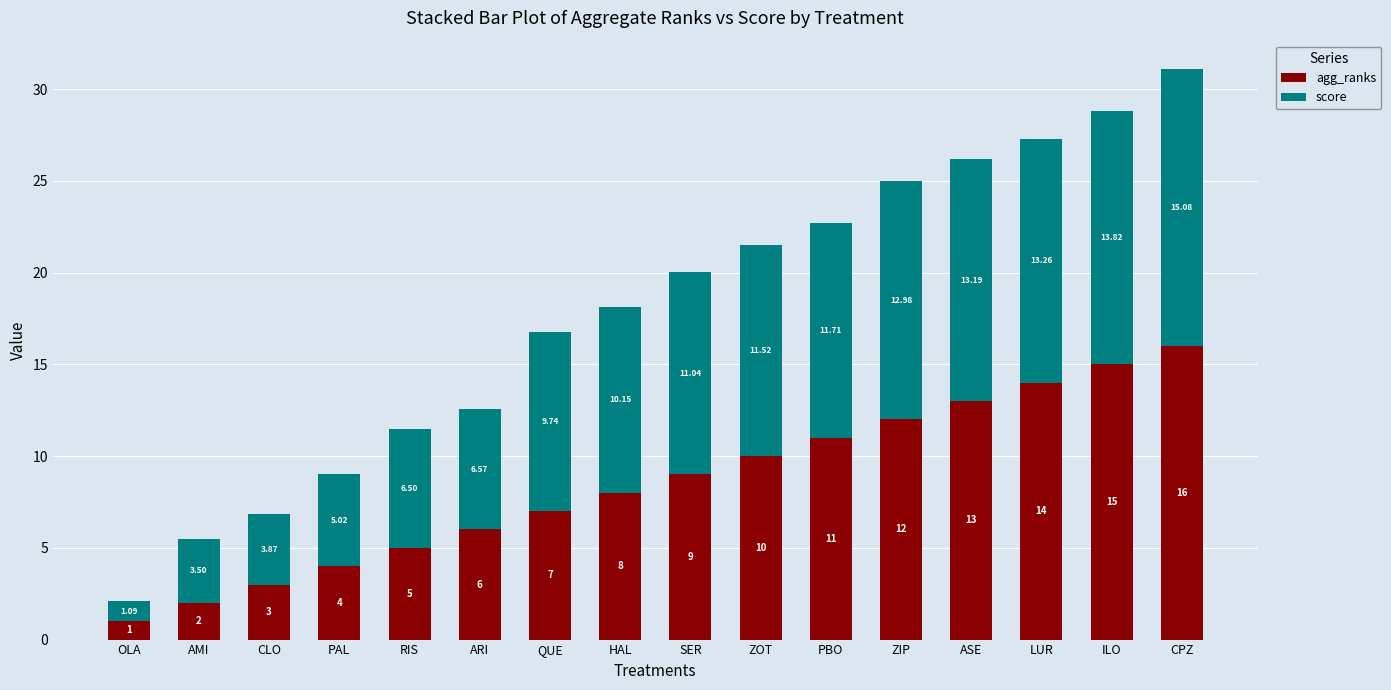

What is the total value across all series at CPZ?

31.1